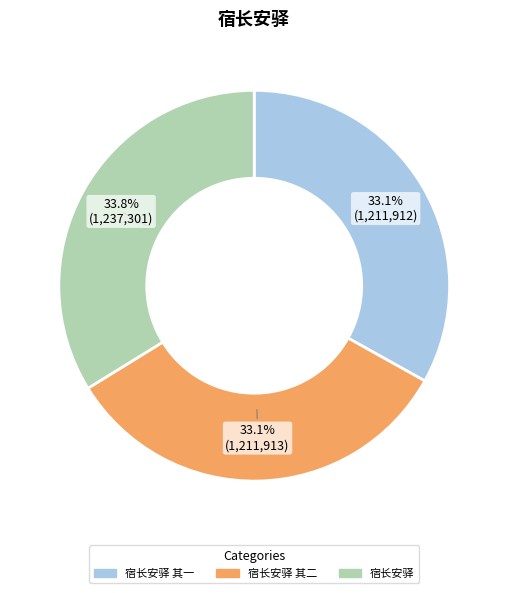

Does any single category account for the majority?

No